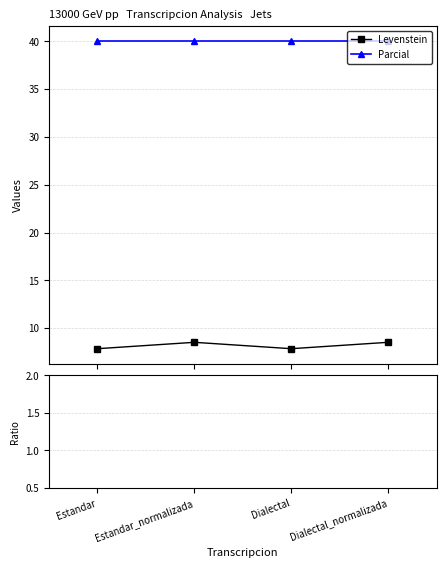

At which label does the data first exceed 8?

Estandar_normalizada